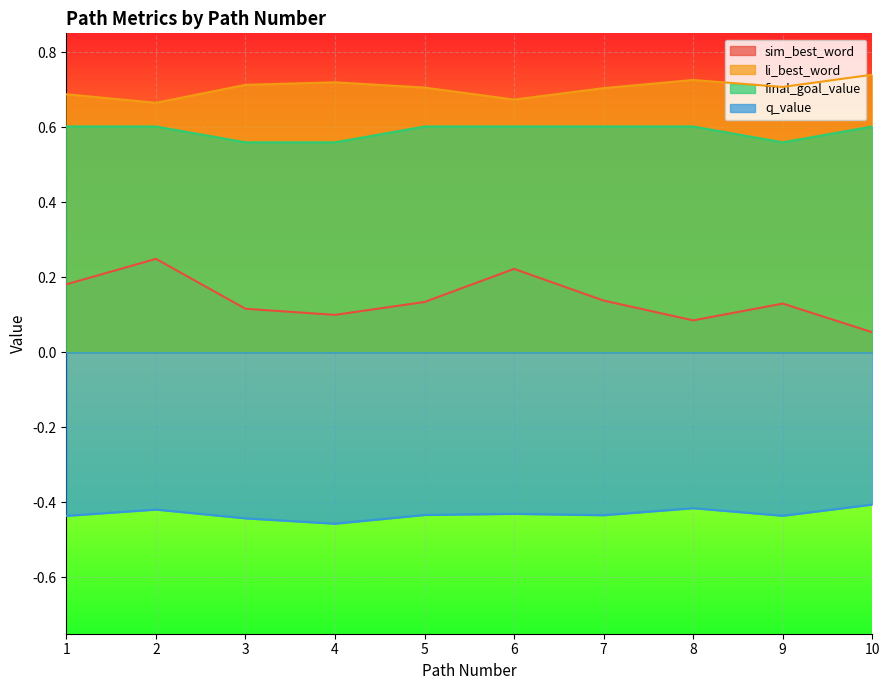

The value of final_goal_value at 10 is 0.6. True or false?

True